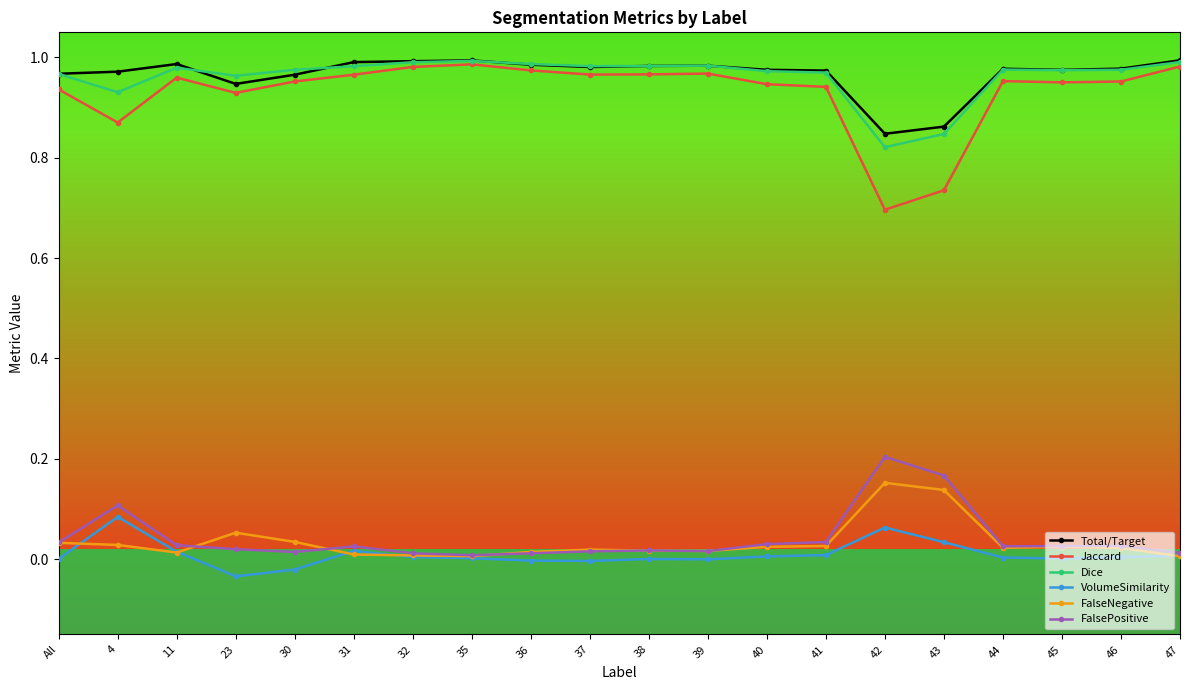

Which series has the largest range (max minus min)?

Jaccard